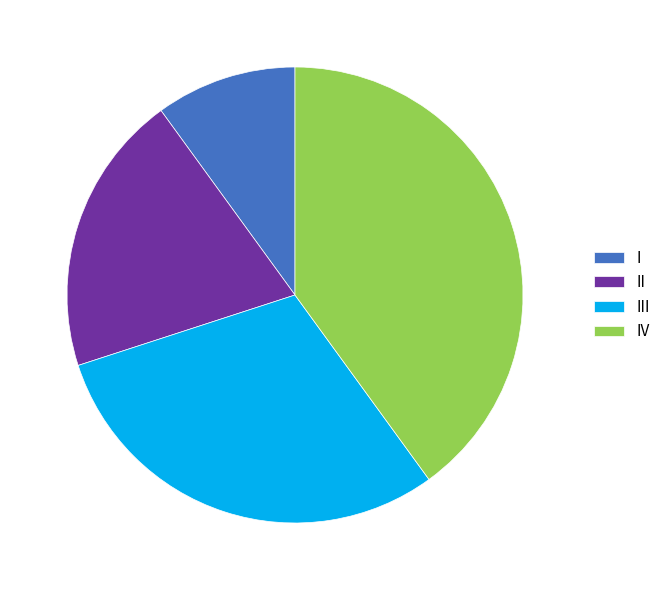

What is the smallest slice in the pie chart?

I